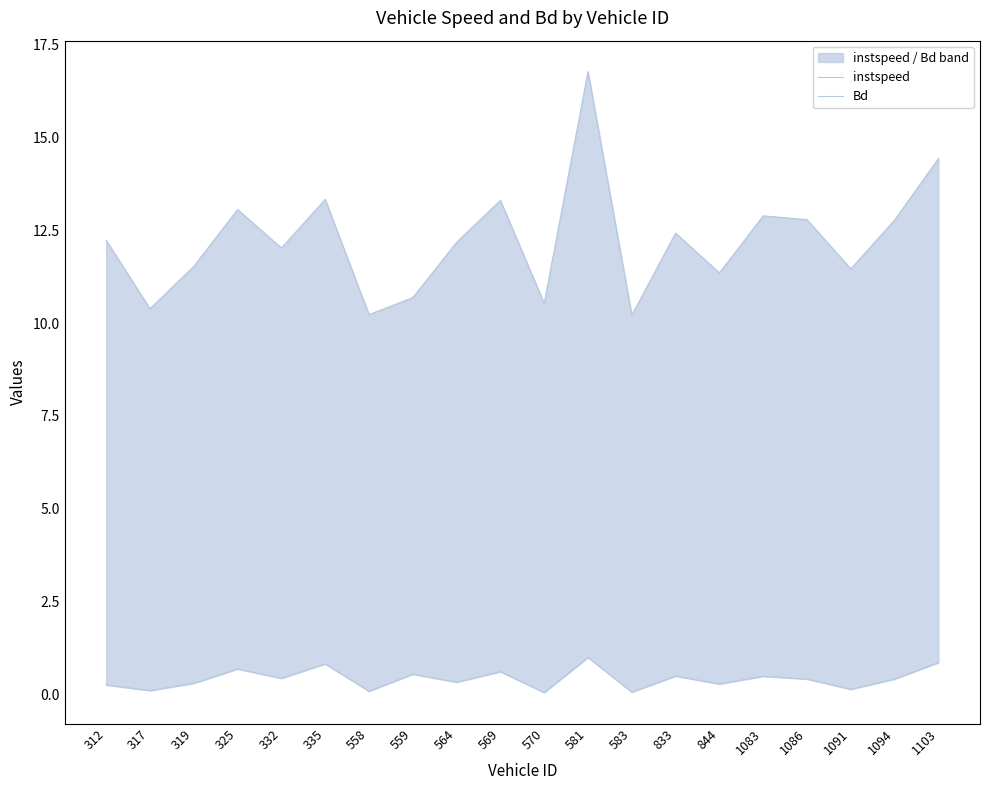

At which category is the sum across all series the highest?

581